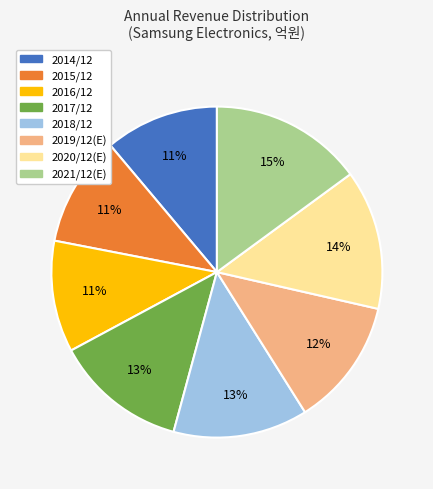

To the nearest percent, what is the combined percentage of 2019/12(E) and 2021/12(E)?

27%